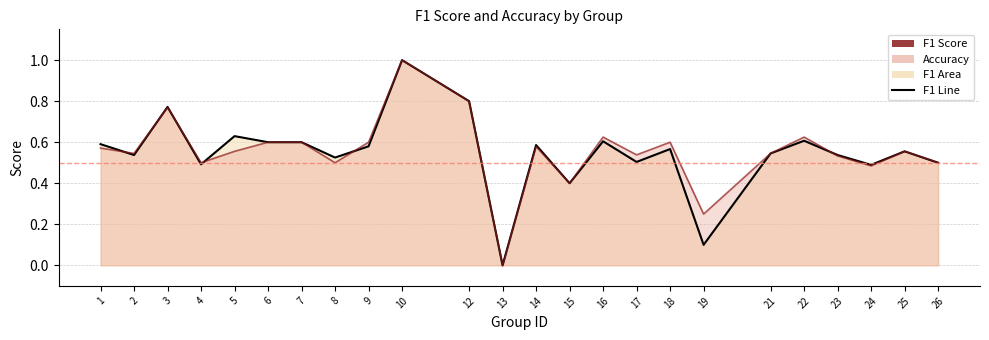

Read the f1 value at 24.

0.5